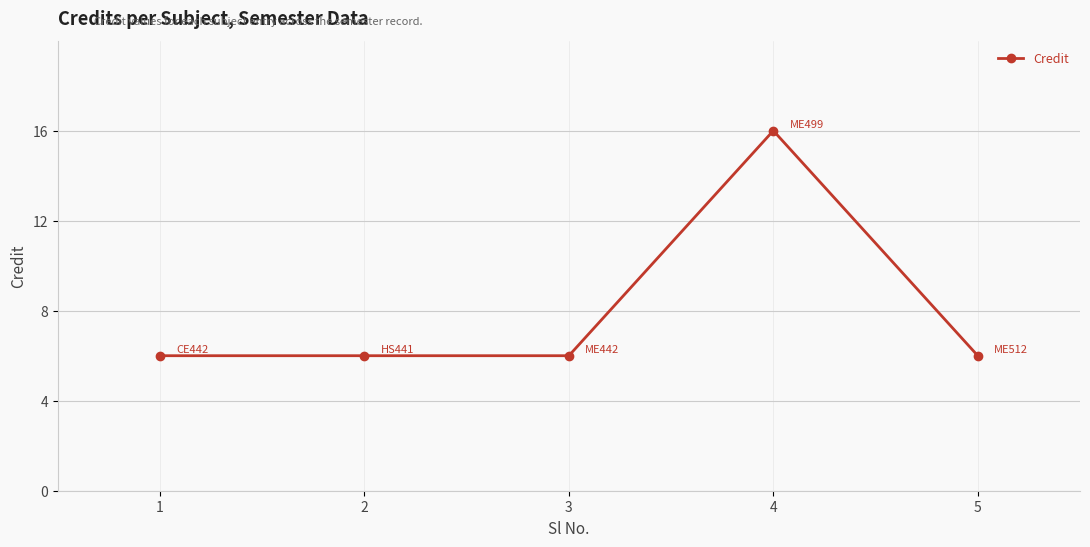

What is the change in value from 3 to 4?

+10